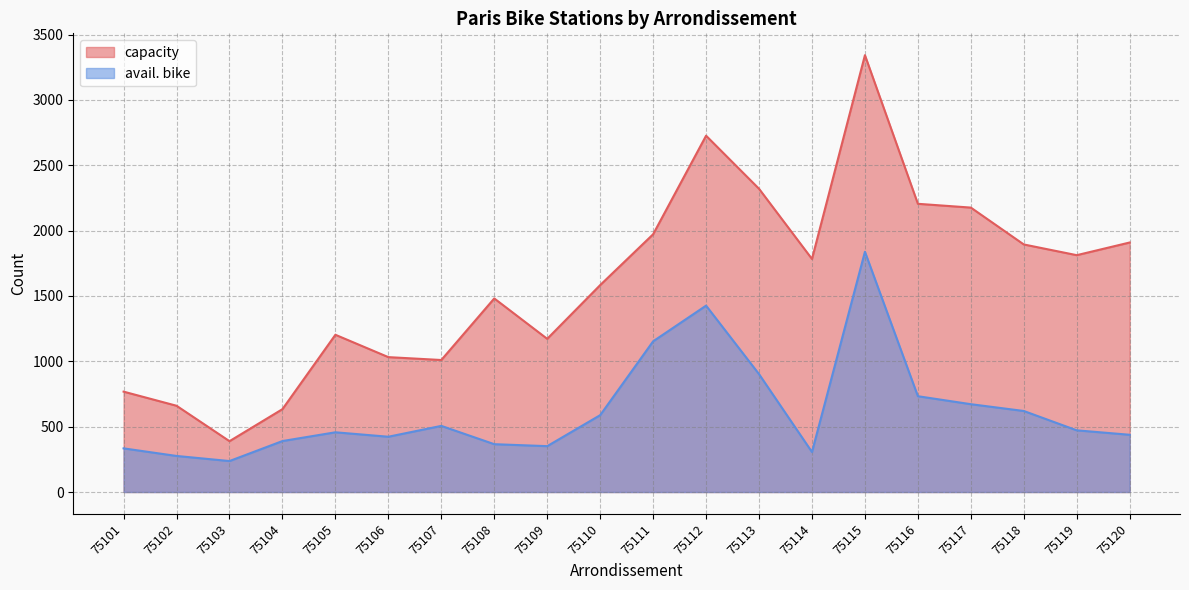

How many data points in capacity are above 1783?

9